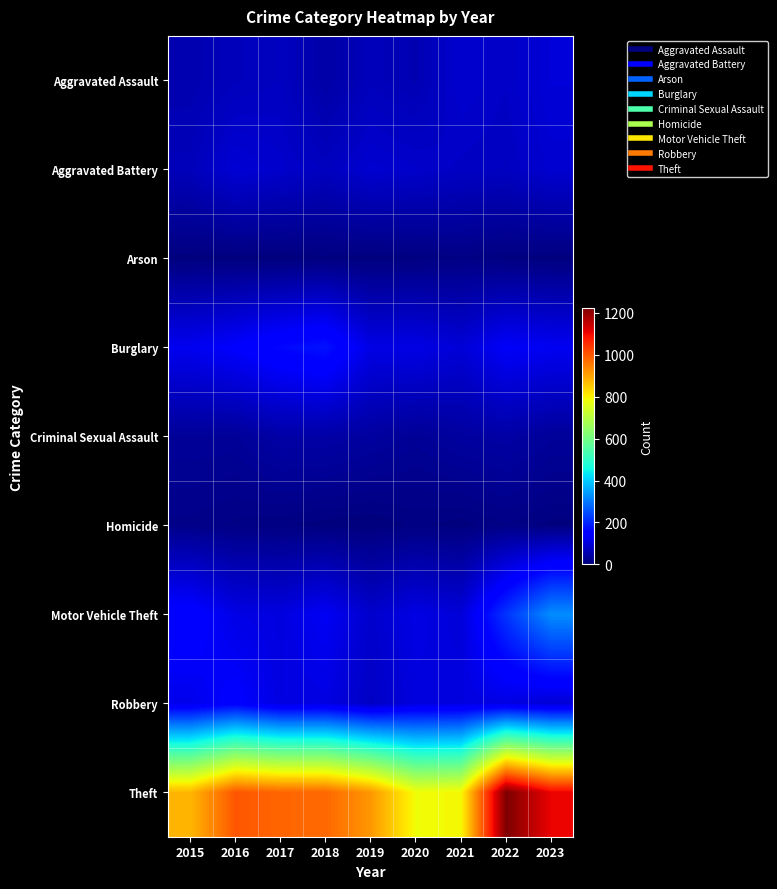

What is the greatest value displayed?

1222